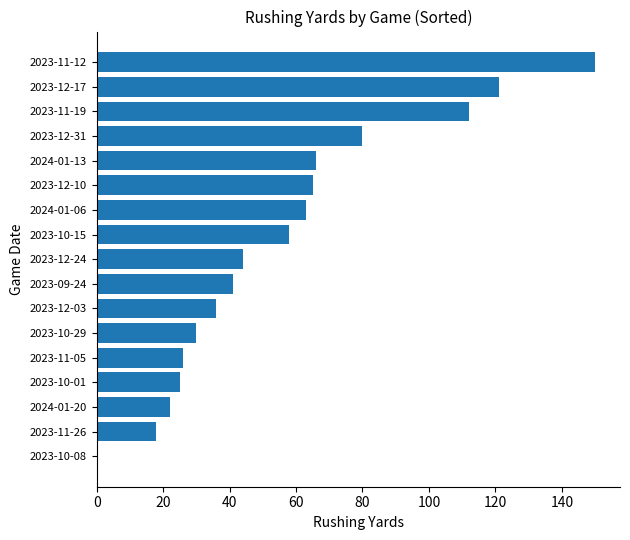

Is it true that the value at 2023-12-24 is 44?

True